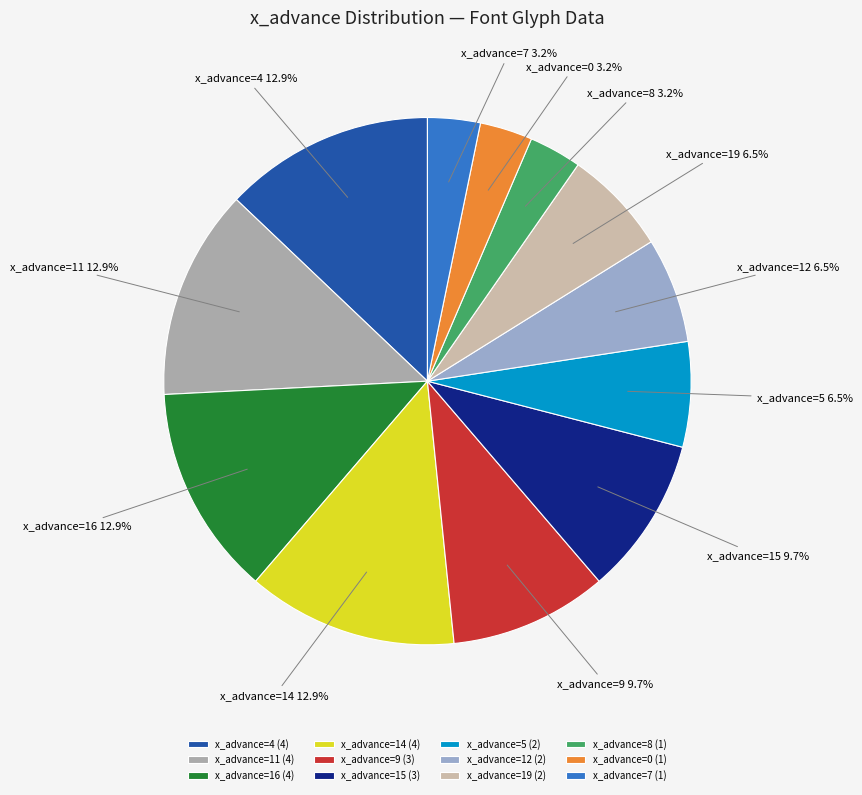

Does x_advance=0 account for over 50% of the chart?

No